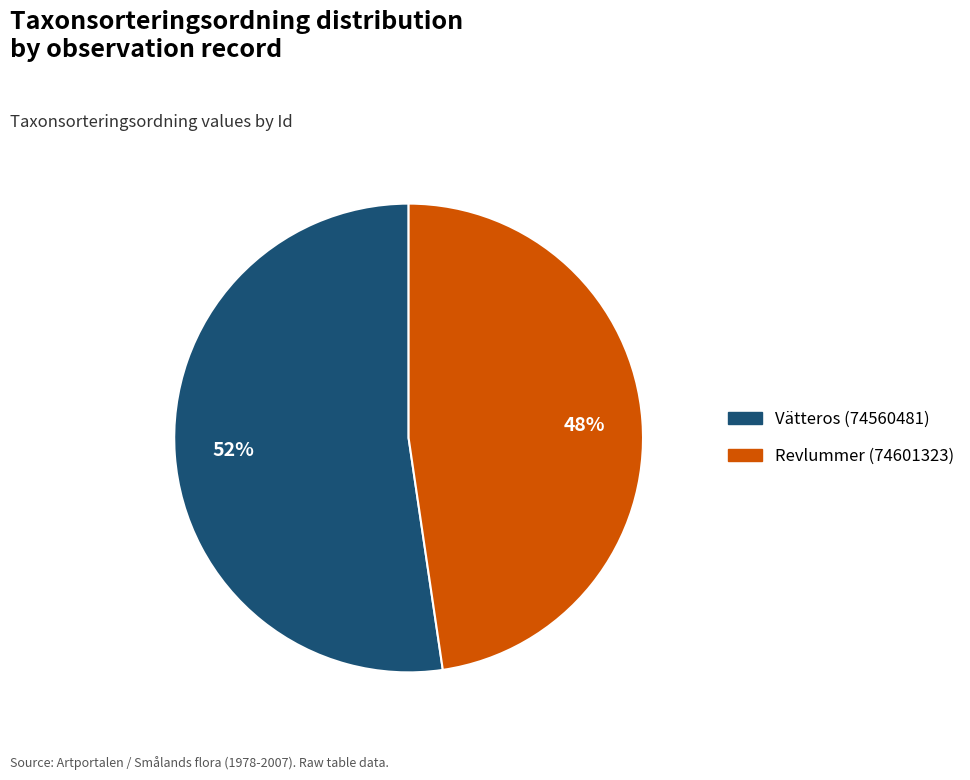

True or false: Vätteros (74560481) accounts for 52% of the total.

True